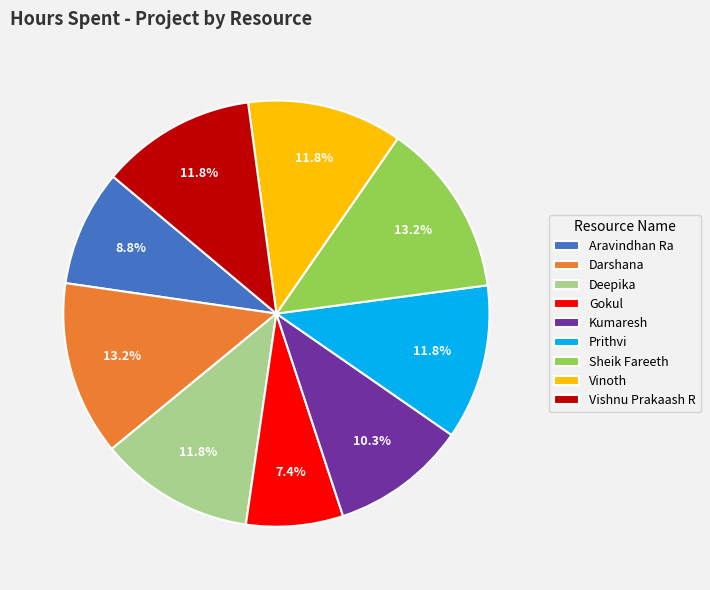

To the nearest percent, what is the combined percentage of Kumaresh and Vinoth?

22%